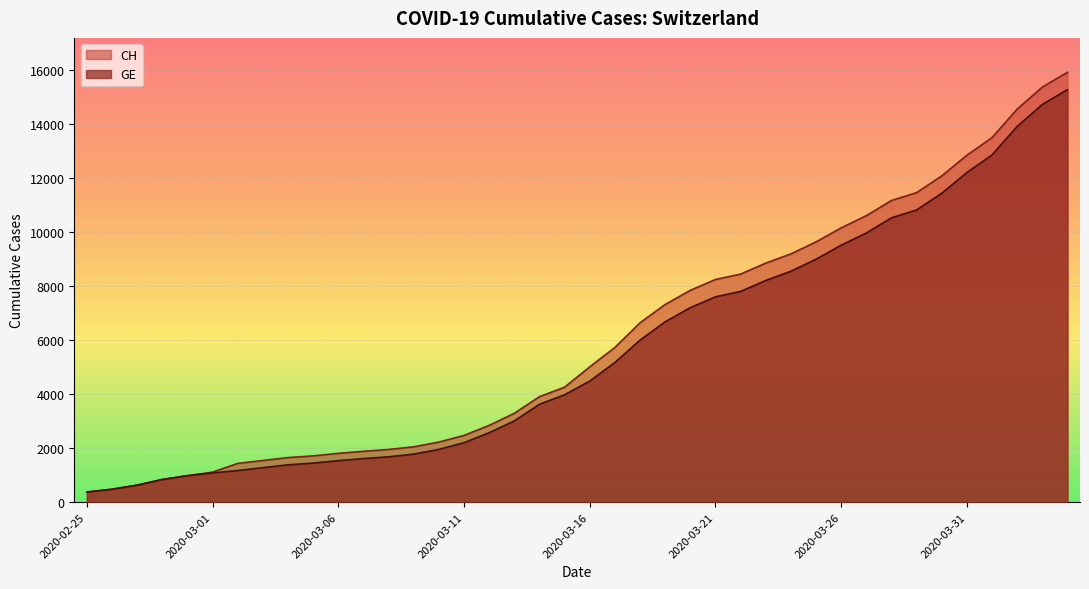

How many lines are shown in the chart?

2